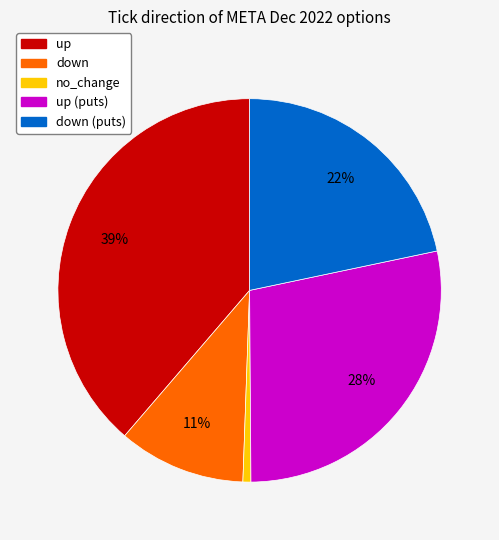

To the nearest percent, what is the difference between the largest and smallest slice percentages?

38%